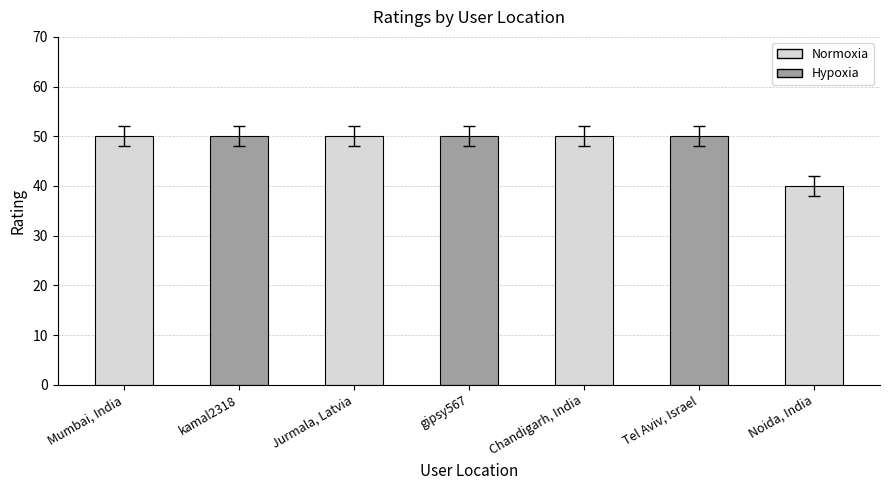

Are the bars horizontal?

No